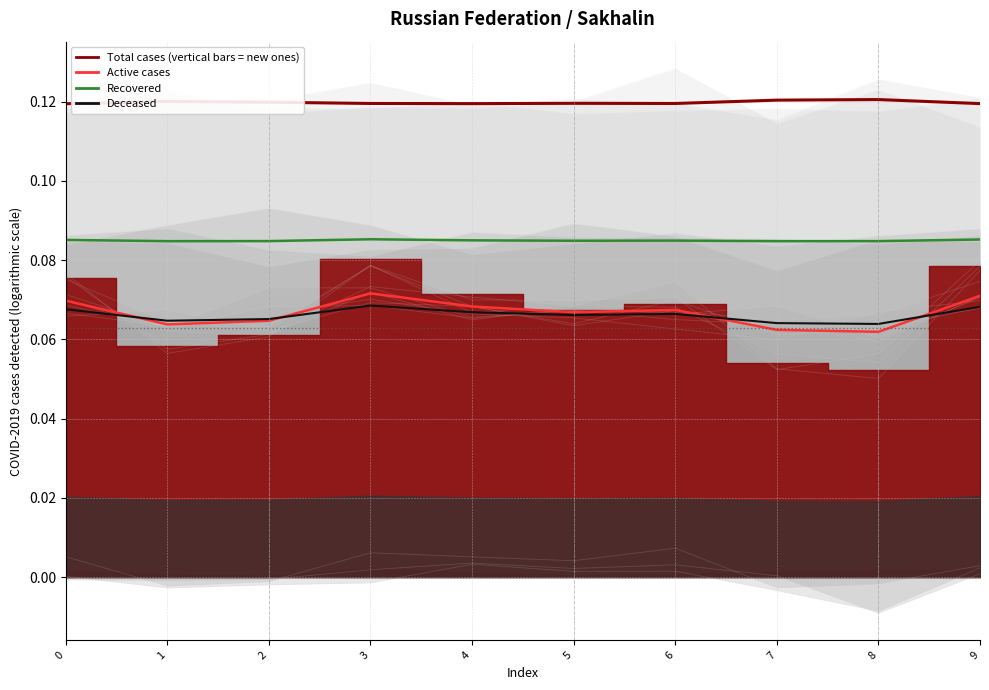

The value of Total cases (vertical bars = new ones) at 9 is 0.0. True or false?

False